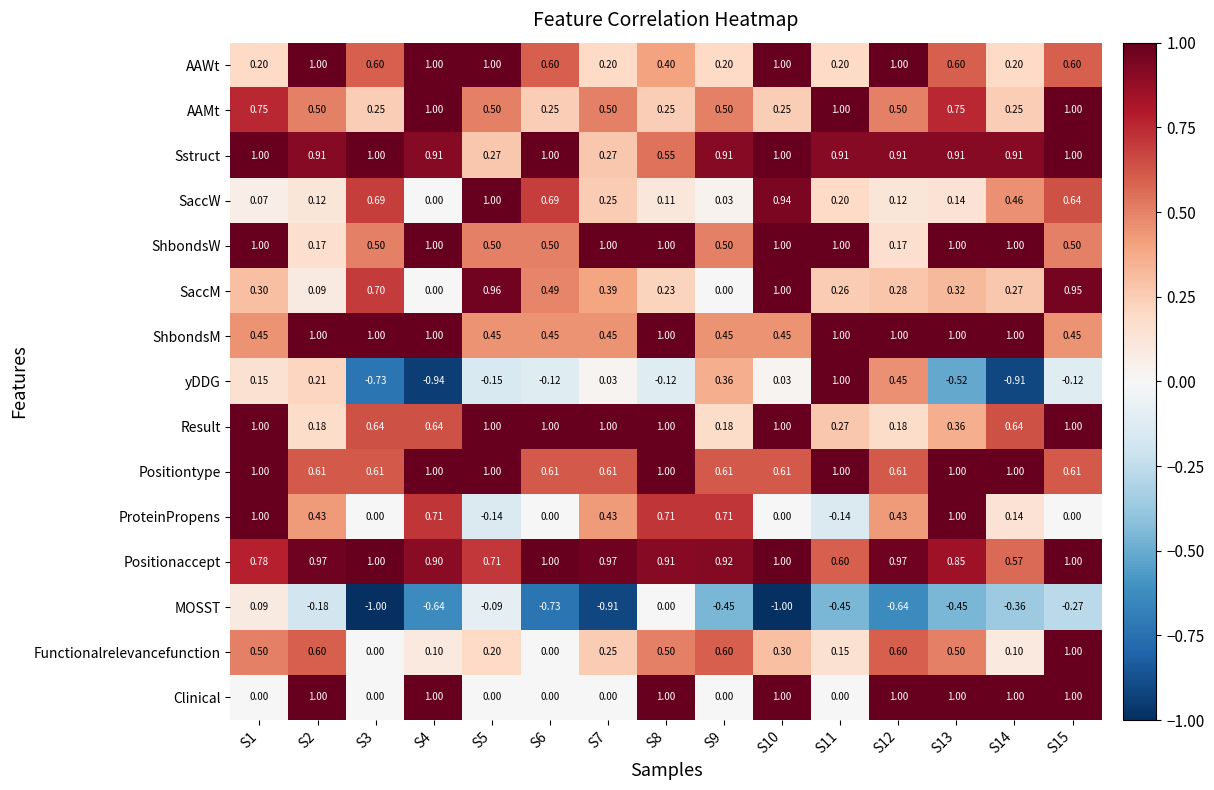

Which series has the widest spread of values?

yDDG